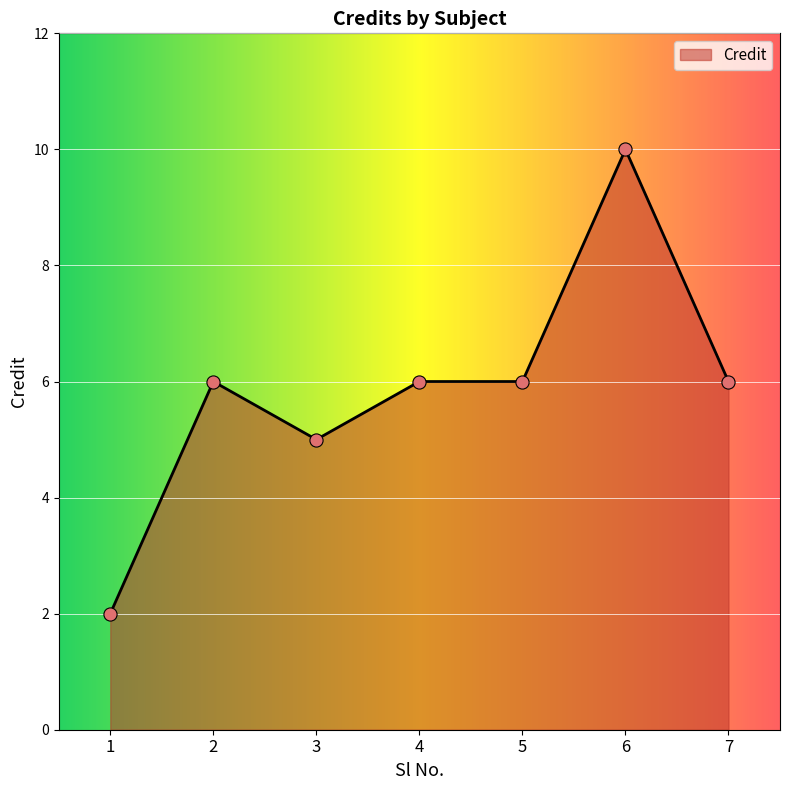

Which has a higher value, 2 or 1?

2